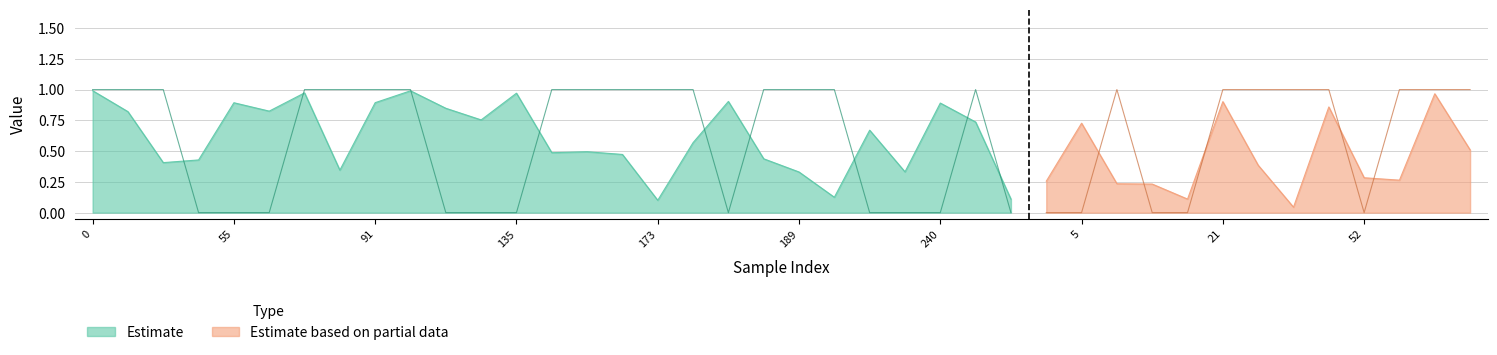

Between which two adjacent categories do y_pred and y_true first intersect?

31 and 43